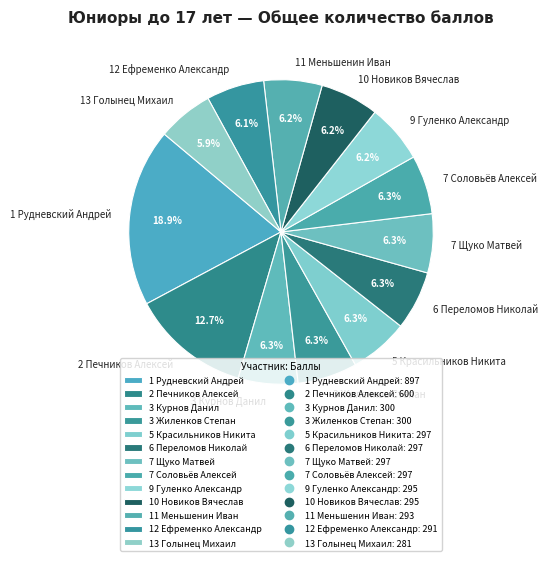

To the nearest percent, what is the difference between the largest and smallest slice percentages?

13%